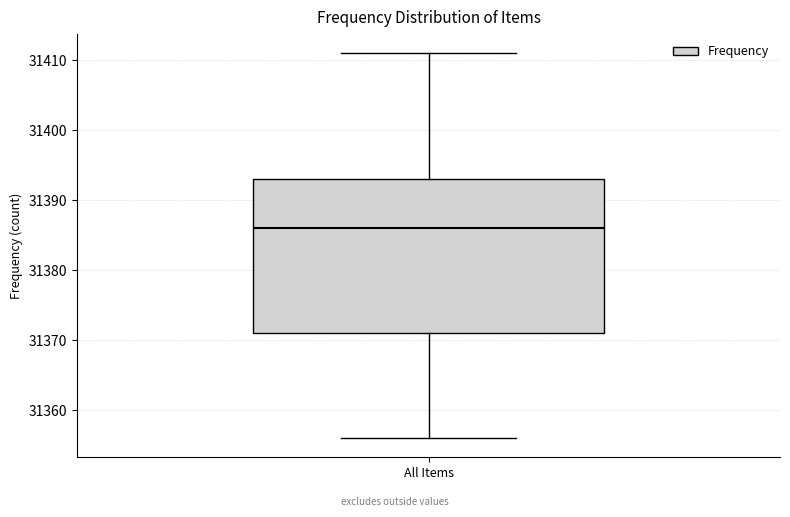

Read this box plot against the y-axis: the position of the median line, the range covered by the box, and the ends of both whiskers. The values are not printed on the chart, so give them approximately, as read against the axis.

median 31386, box 31371 to 31393, whiskers 31356 to 31411